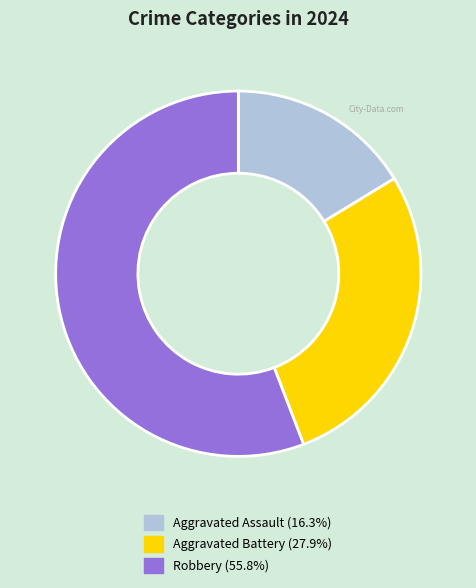

Does Aggravated Battery account for over 50% of the chart?

No